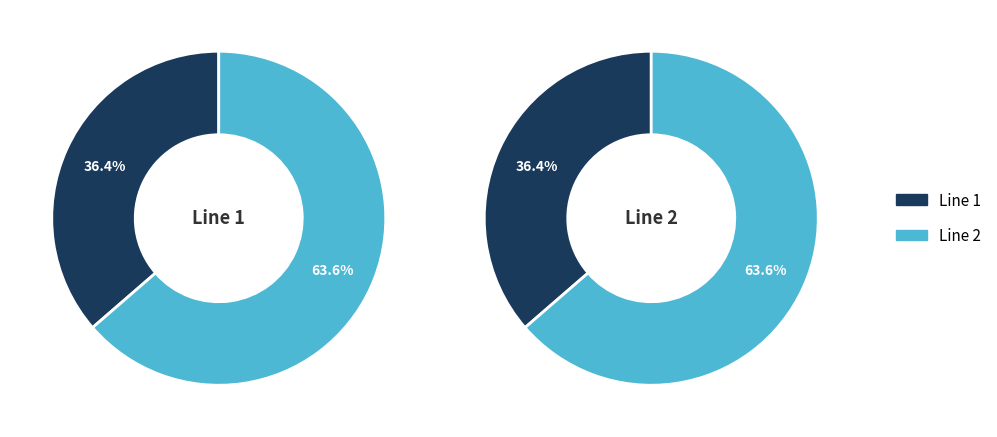

What percentage do 1 and 2 together represent?

100.0%